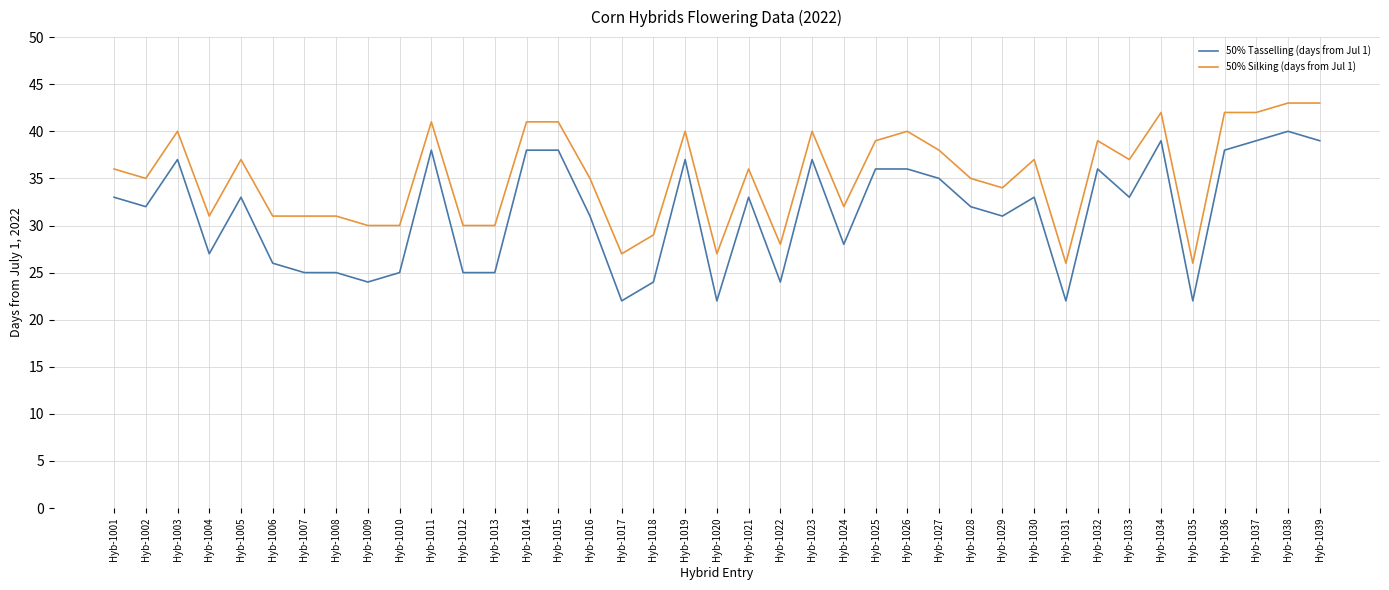

The value of 50% Silking (days from Jul 1) at Hyb-1002 is 35. True or false?

True